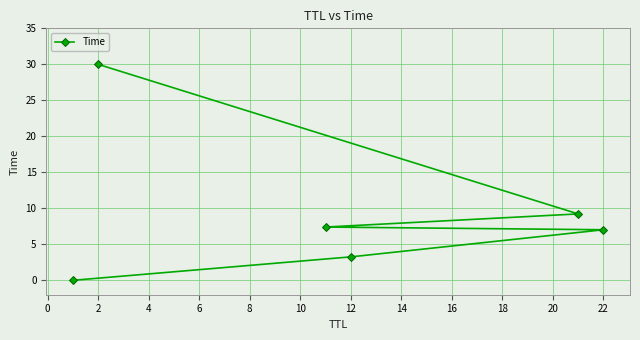

Read the value at 22.

7.0